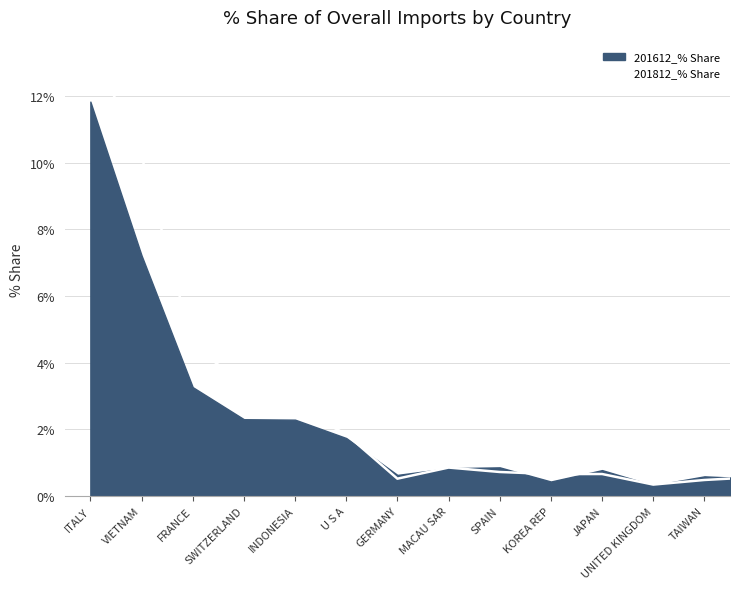

The chart shows a value of 0.3 at UNITED KINGDOM. True or false?

True